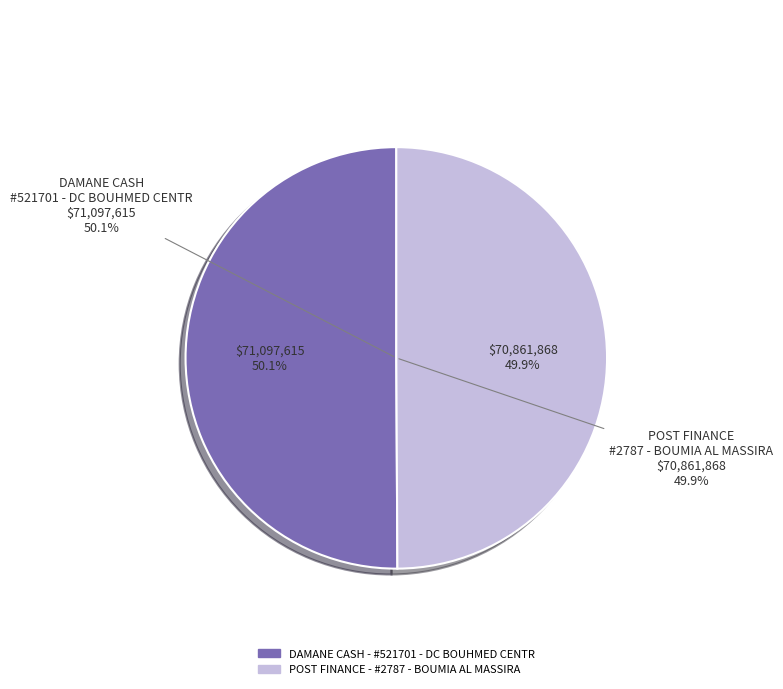

How many segments does this pie chart have?

2